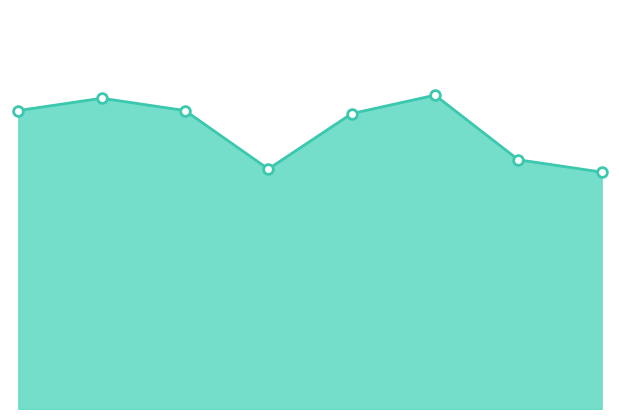

At which label does the data first exceed 97?

2016